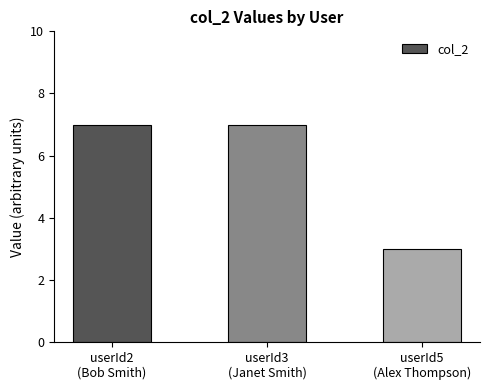

What position from the right is userId3
(Janet Smith)?

2